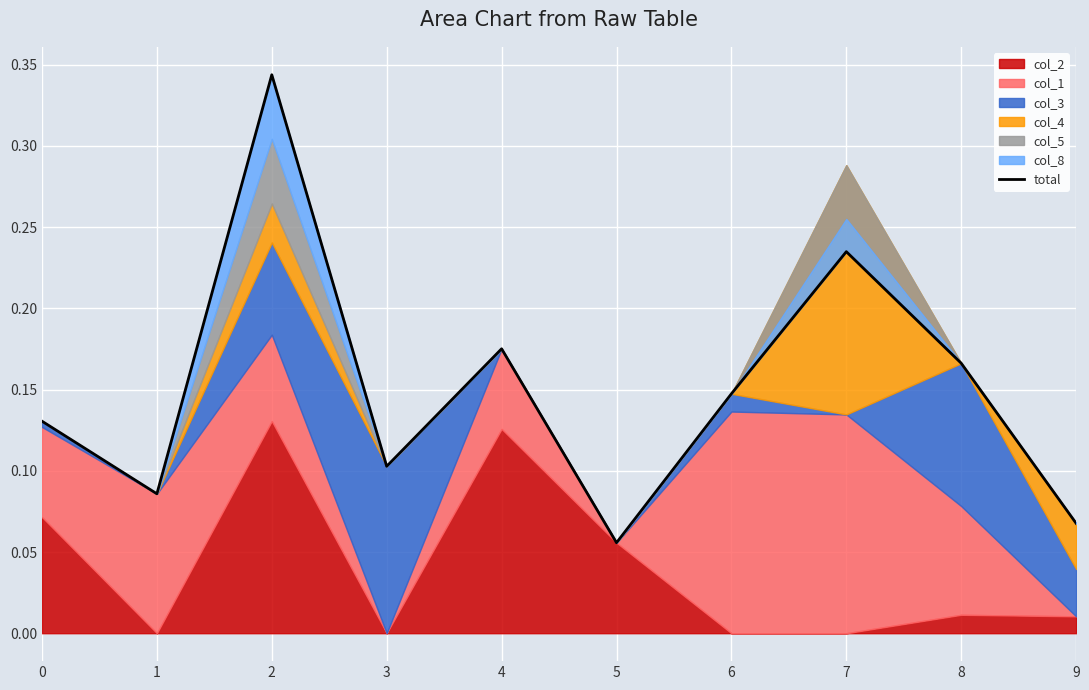

What is the sum of the values at 6 and 4?

0.3